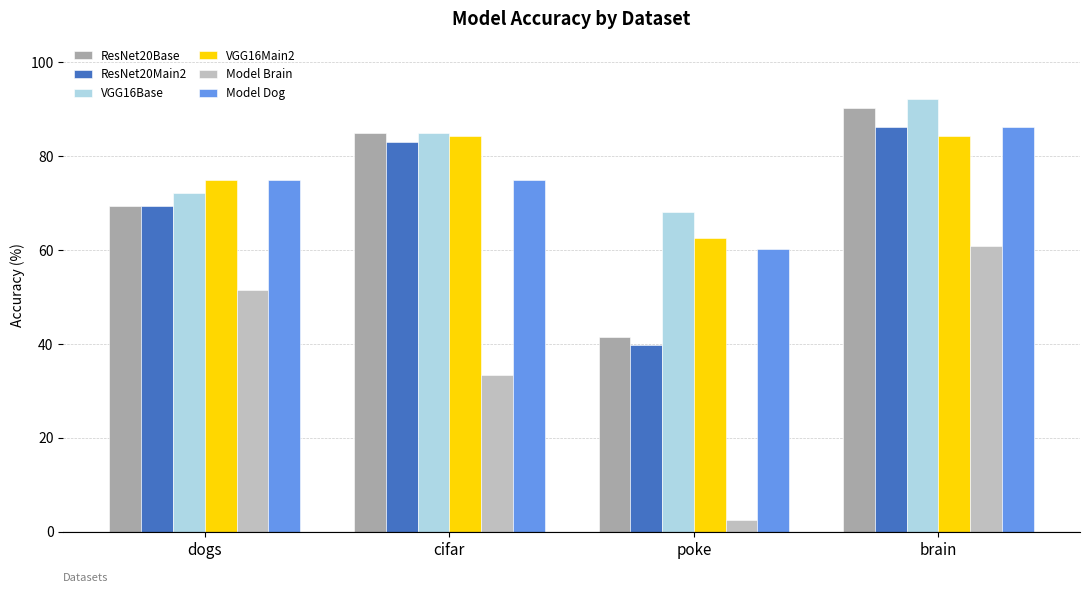

What is the smallest value displayed?

2.4